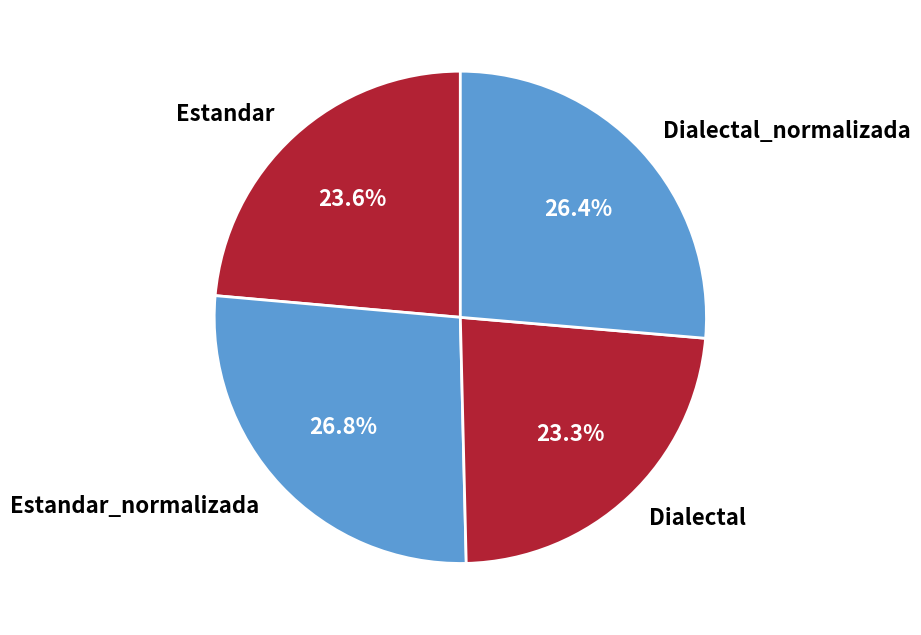

True or false: Estandar accounts for 33% of the total.

False